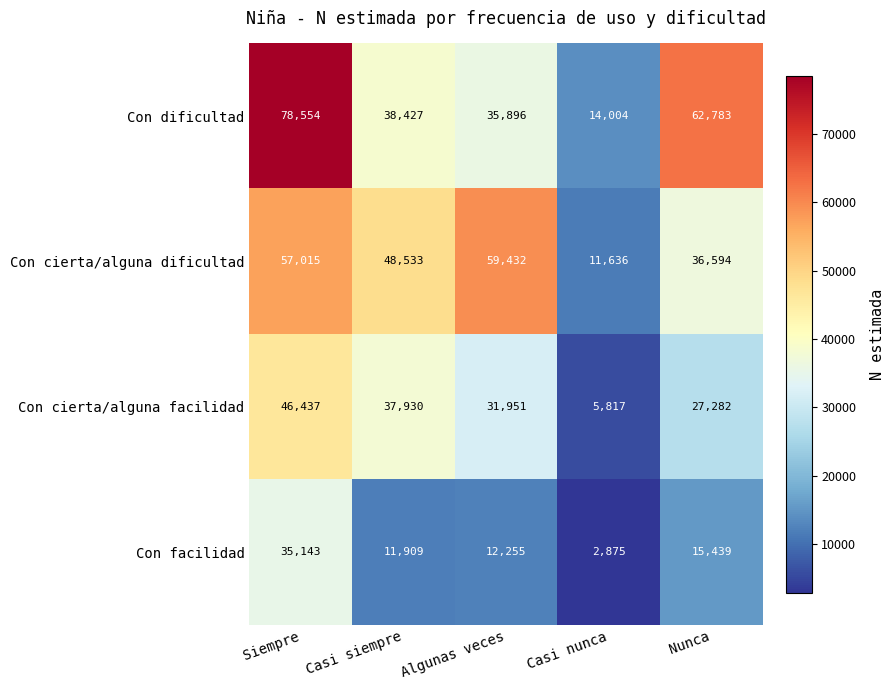

Count the number of categories in the chart.

5